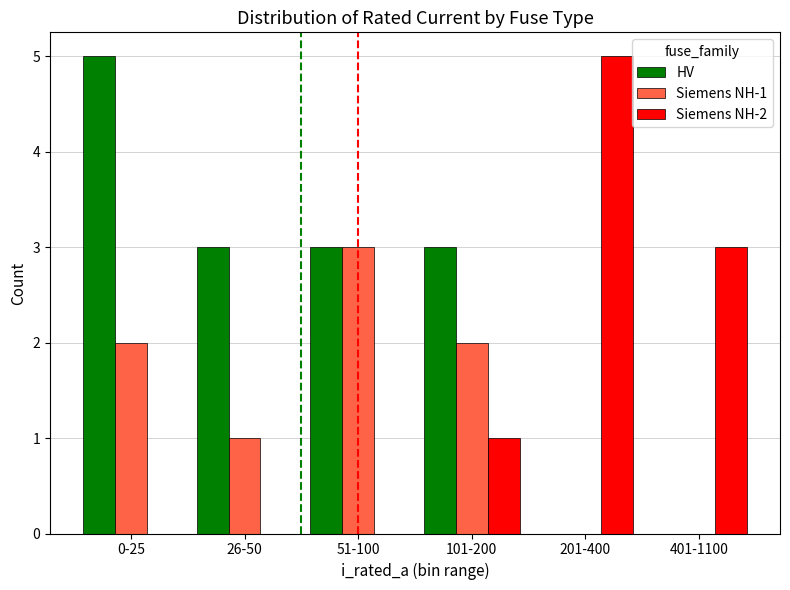

What is the maximum value for Siemens NH-1?

3